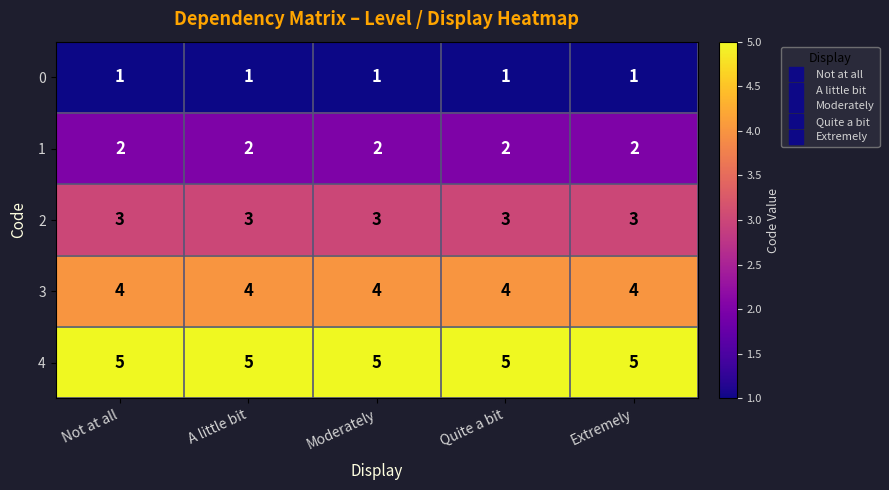

What is the difference between the highest and lowest values at Not at all?

4